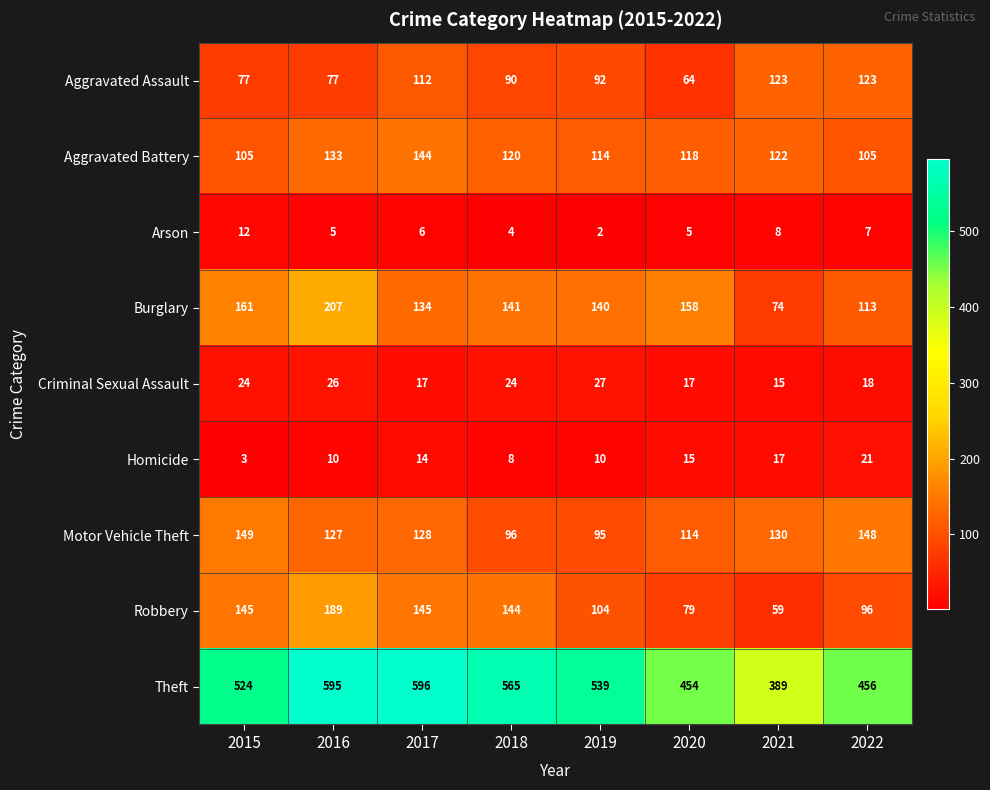

What is the approximate value of Motor Vehicle Theft at 2016, to the nearest 10?

130